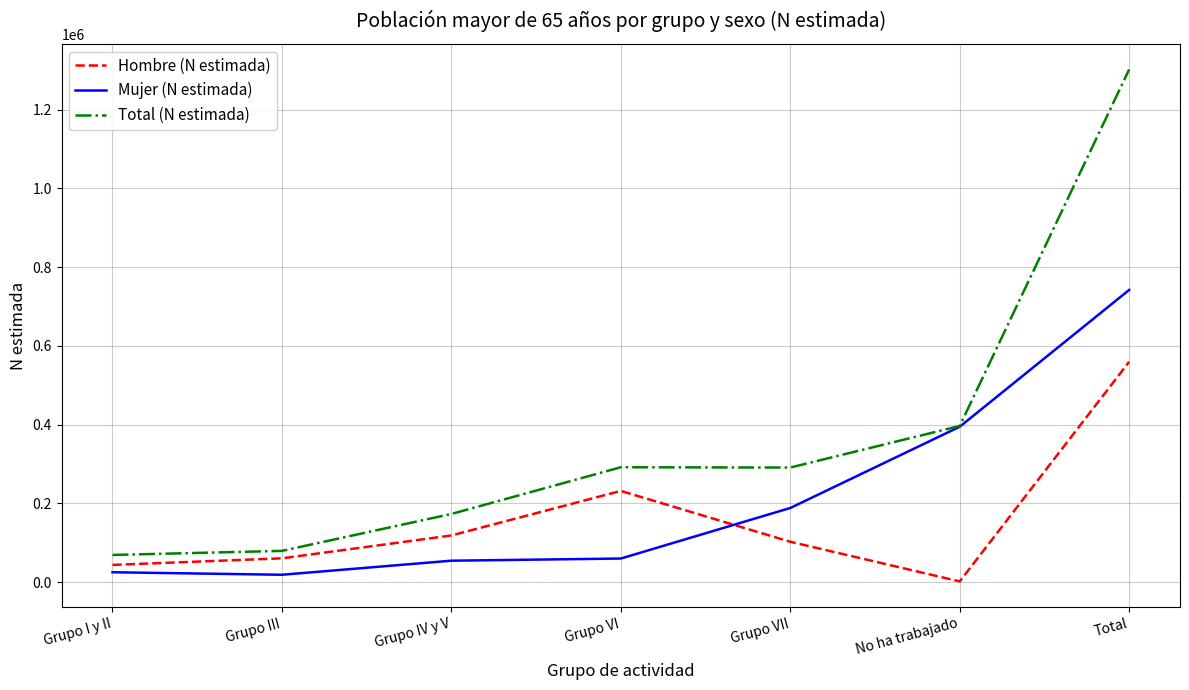

What is the difference between the maximum and minimum values in the Hombre (N estimada) series?

557649